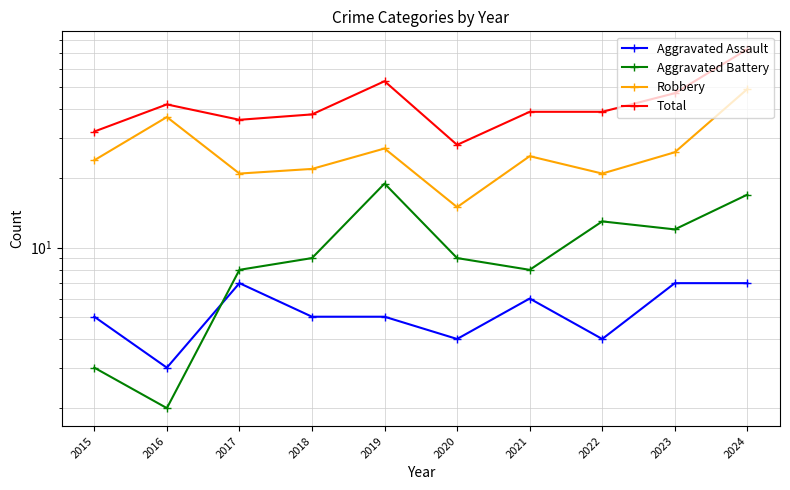

What is the sum of all Aggravated Battery values?

100